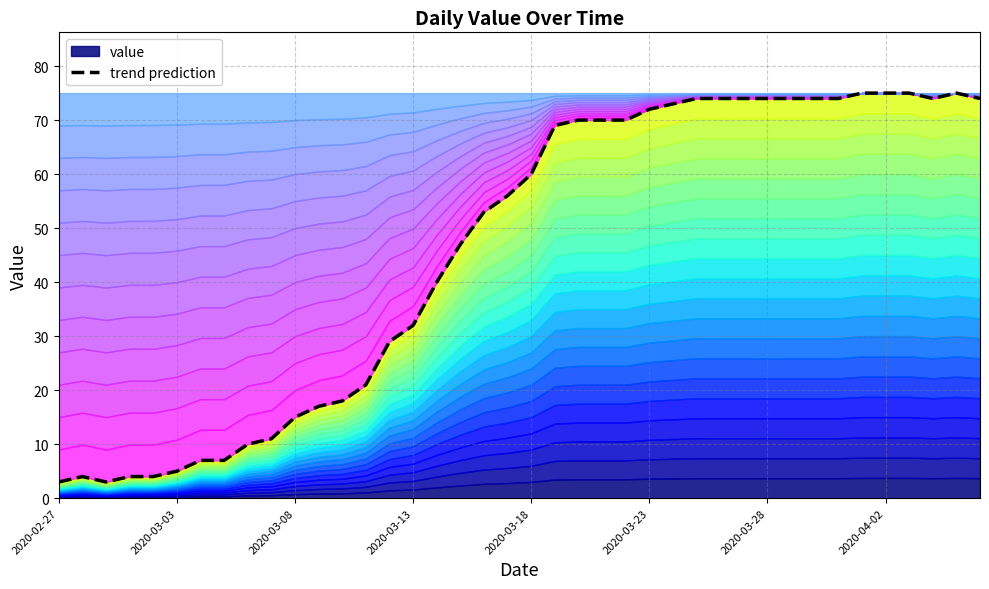

What is the sum of the values at 31 and 23?

144